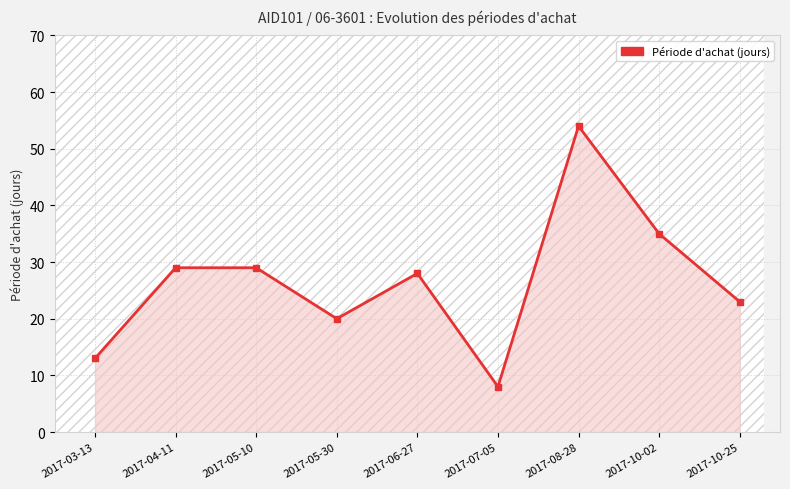

What is the change in value from 2017-05-30 to 2017-07-05?

-12